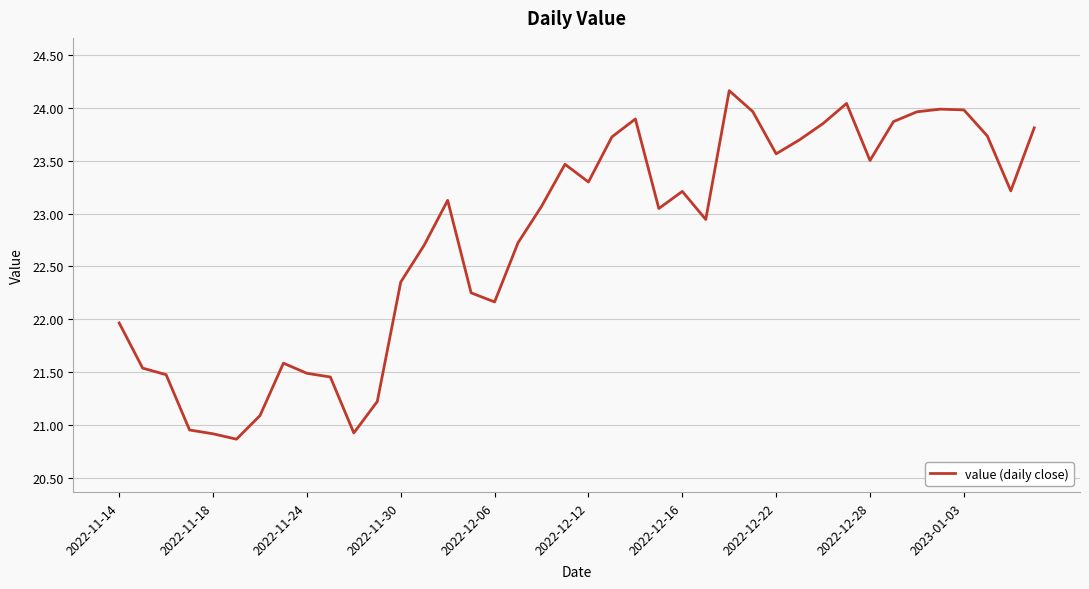

Is this an area chart (filled region under the line)?

No